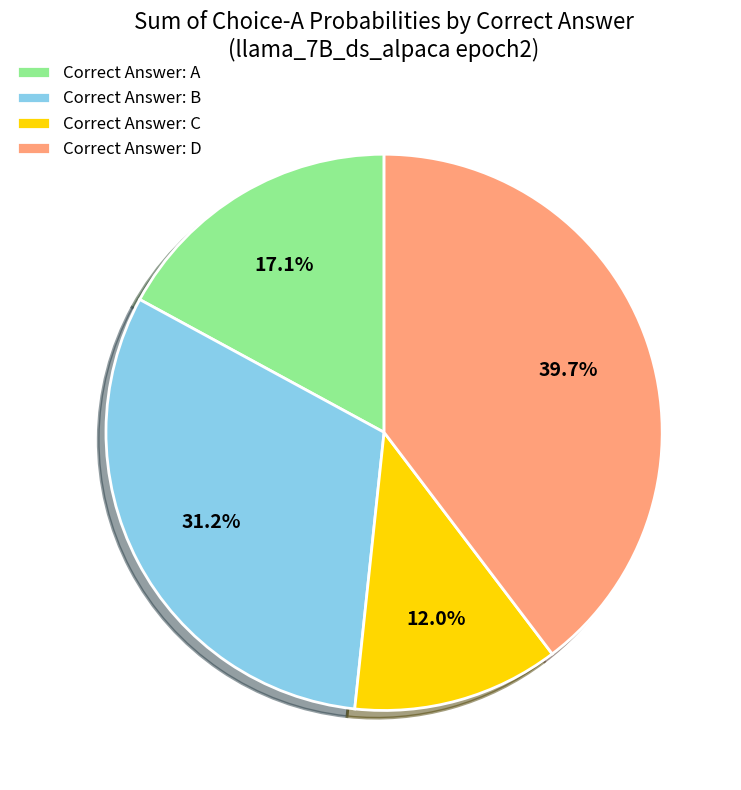

Does any single category account for the majority?

No